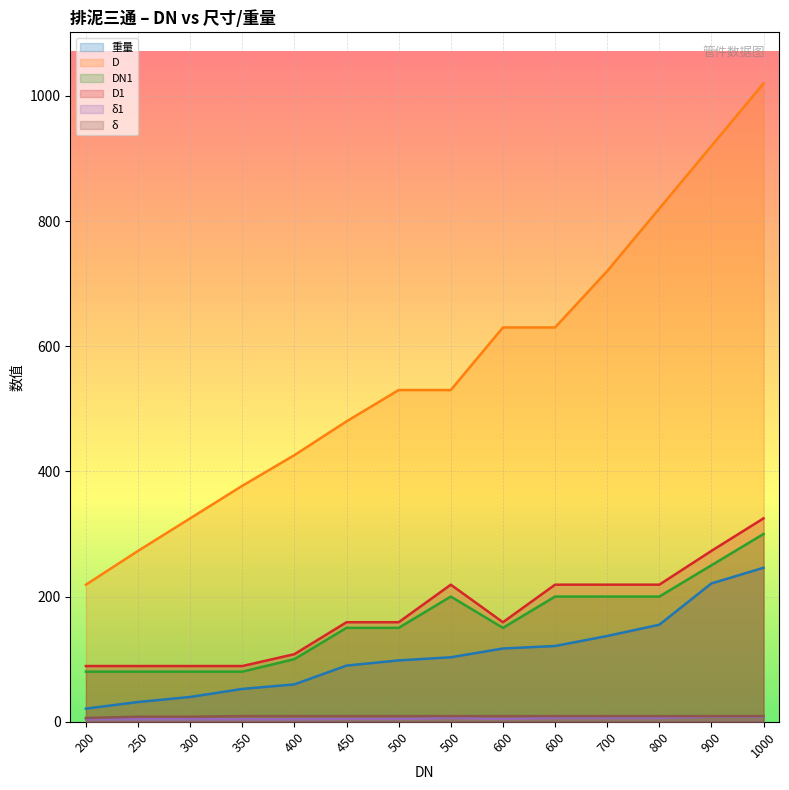

Is the value of δ1 at 800 greater than the value of D1 at 800?

No